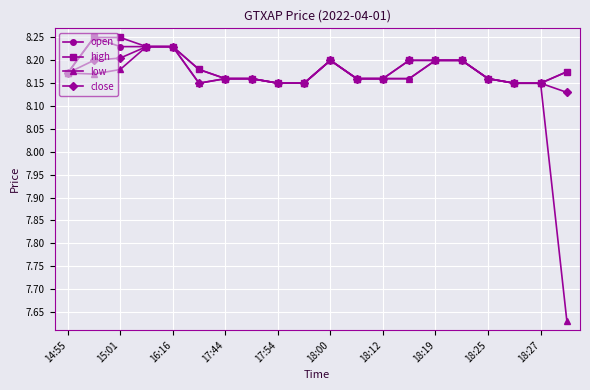

Is this an area chart (filled region under the line)?

No